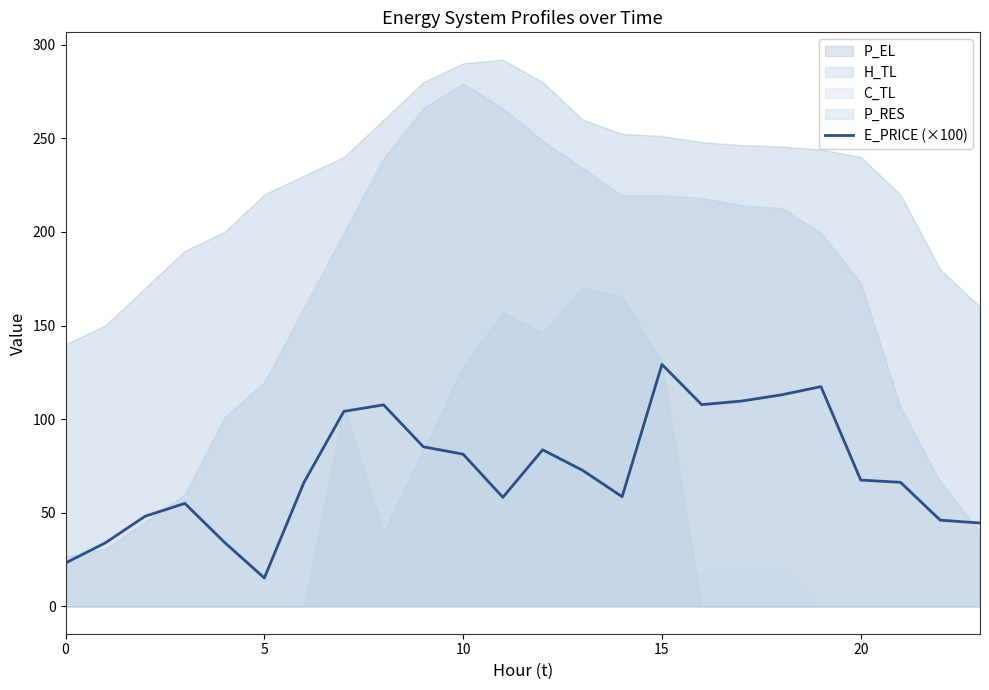

Which category has the highest value in the E_PRICE (×100) series?

15